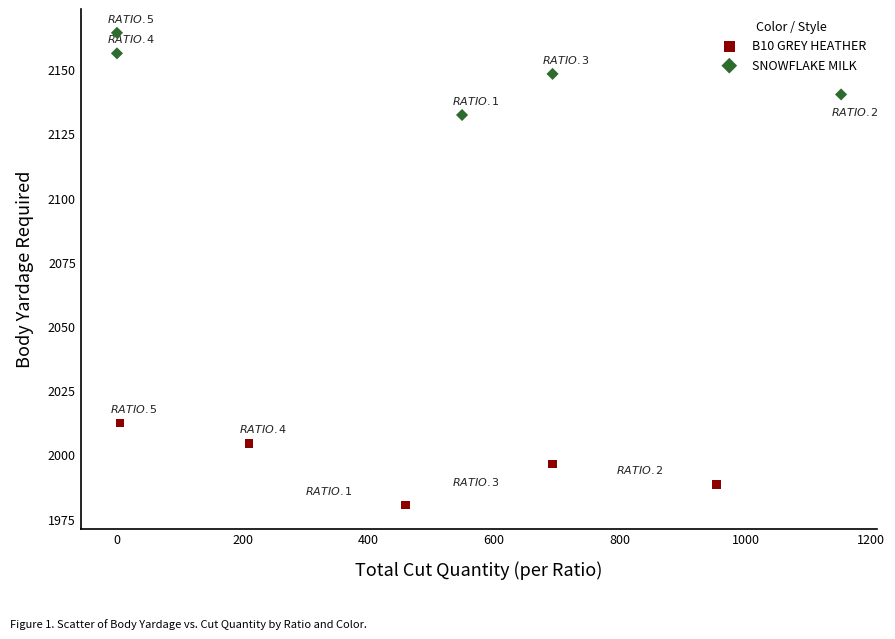

Which series contains the highest Y value?

SNOWFLAKE MILK